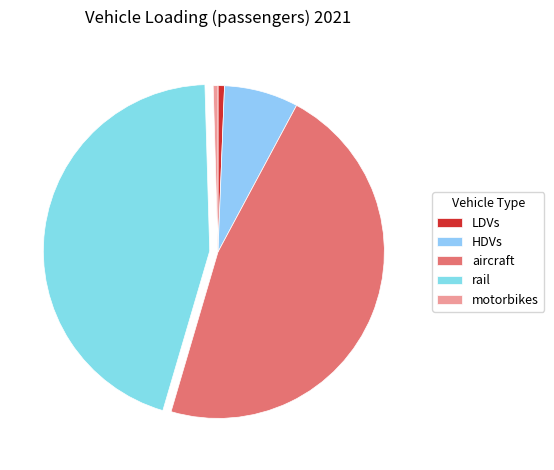

Is there any slice that represents more than half of the pie?

No